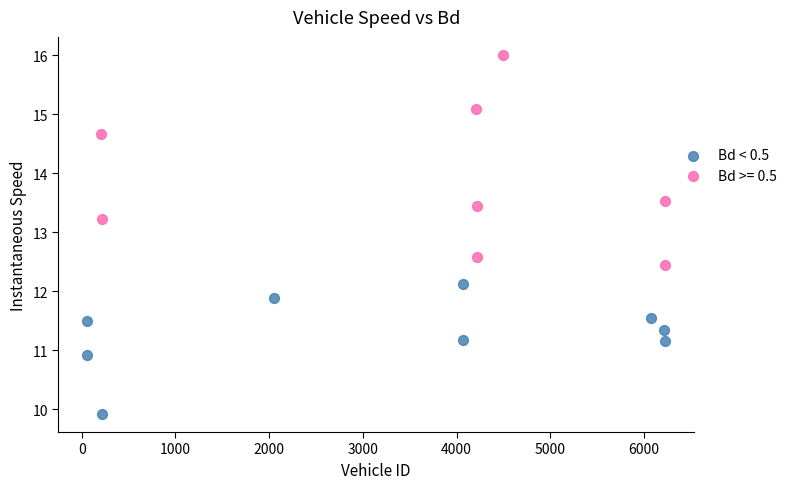

Which series reaches the minimum Y coordinate?

Bd < 0.5